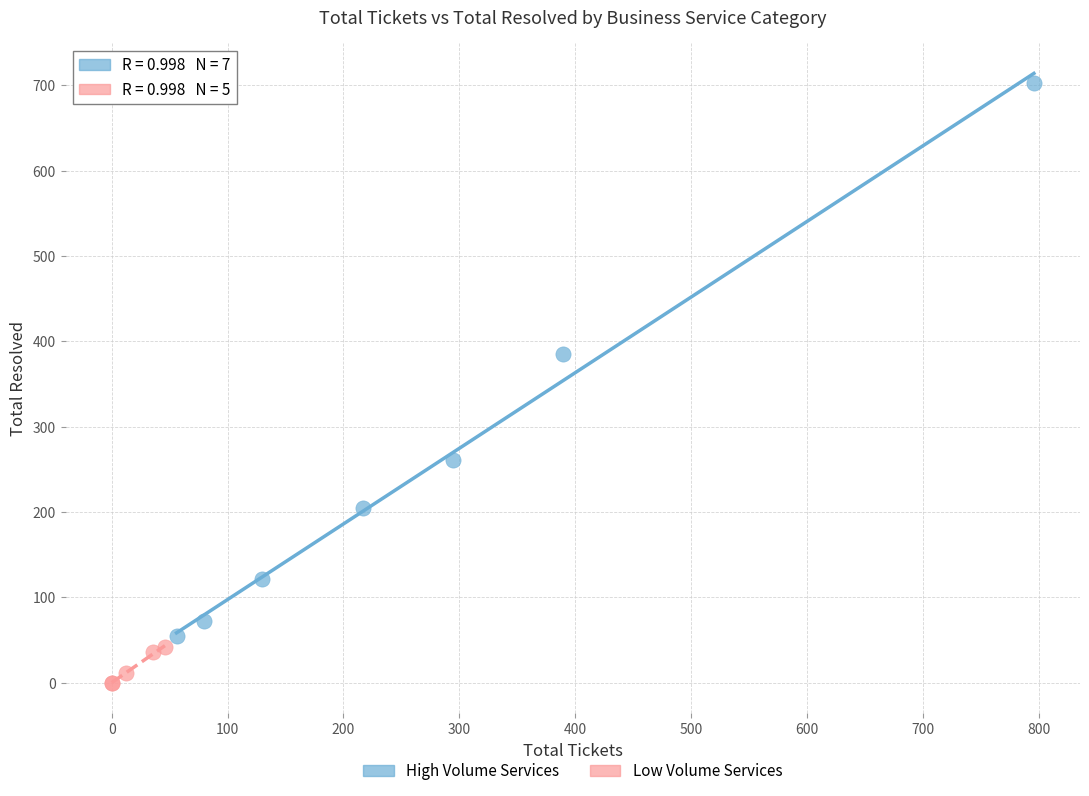

Which series contains the highest Y value?

High Volume Services